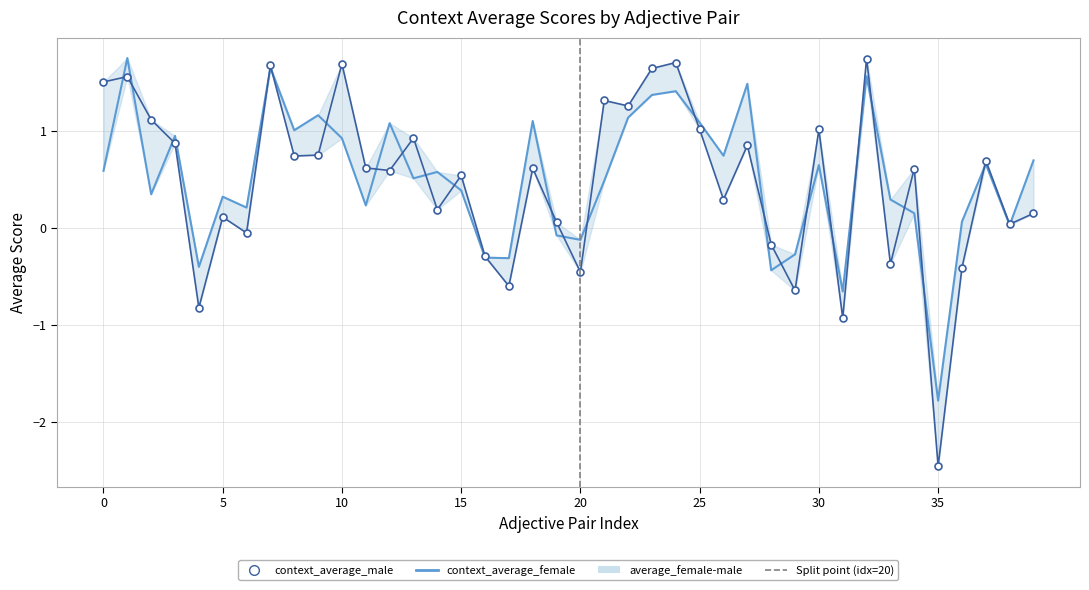

Which series has the largest range (max minus min)?

context_average_male